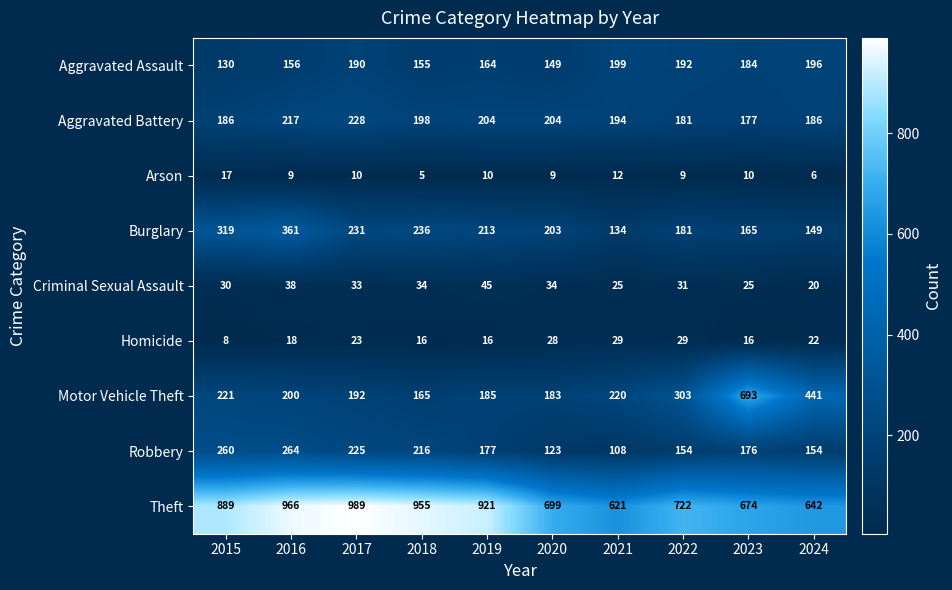

Between 2018 and 2022, which series saw the biggest shift?

Theft